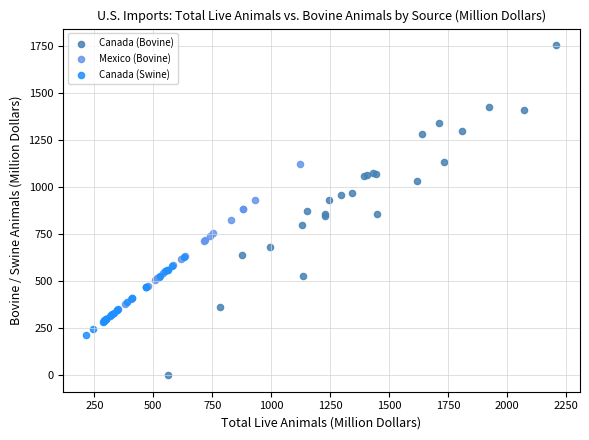

Which series has the largest Y range (max minus min)?

Canada (Bovine)